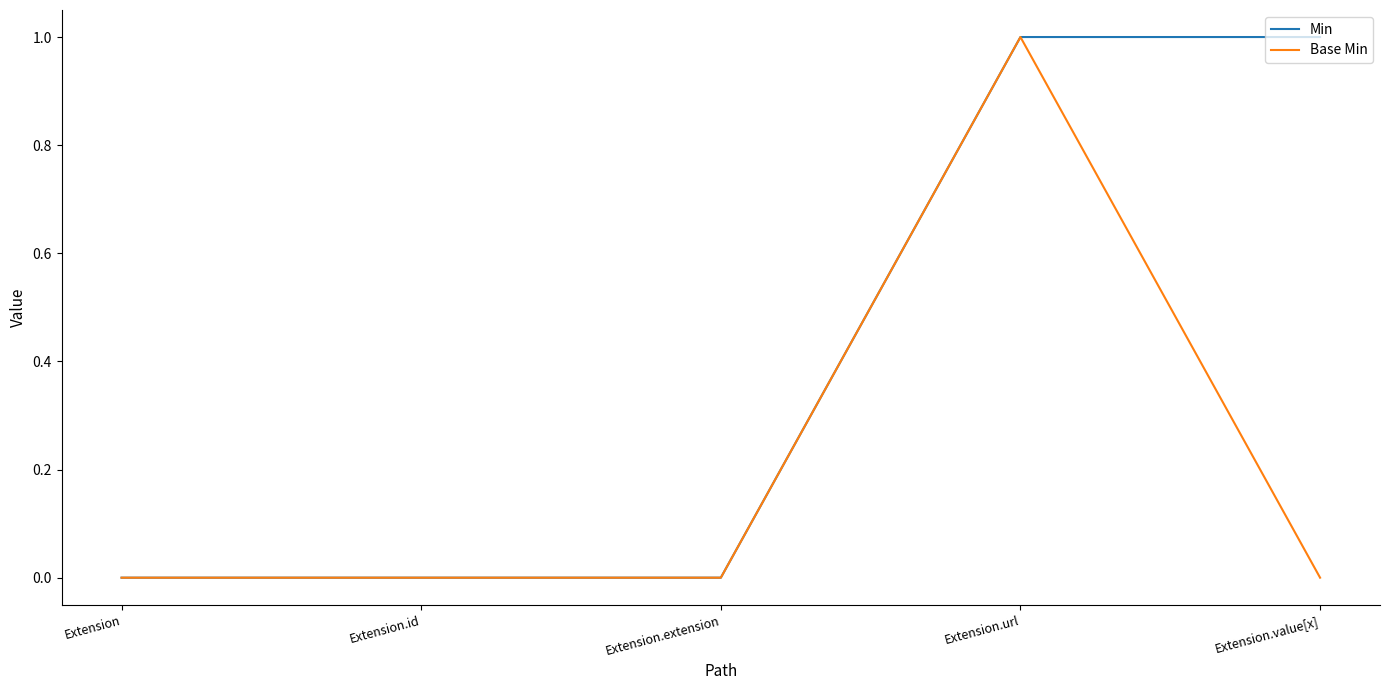

Which series has the largest total across all categories?

Min